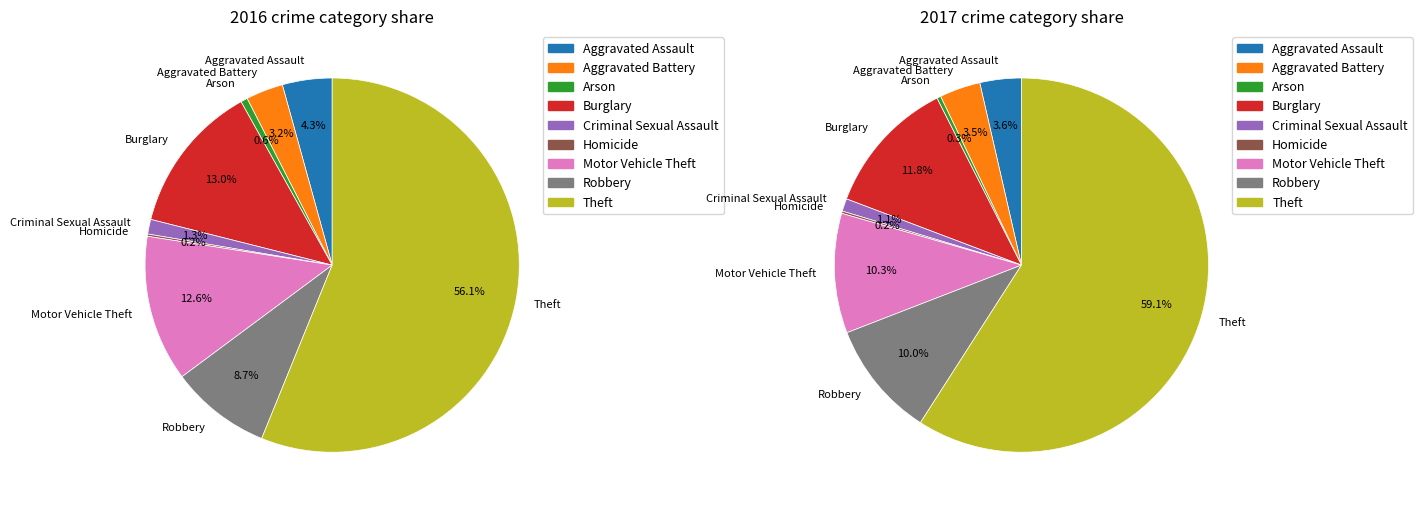

What is the smallest slice in the pie chart?

Homicide